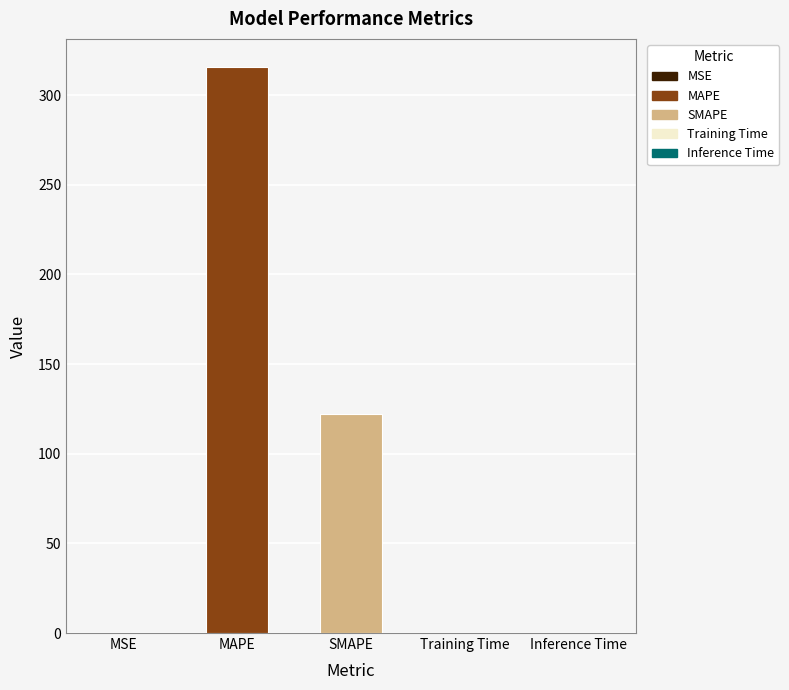

Read the value at MAPE.

315.6